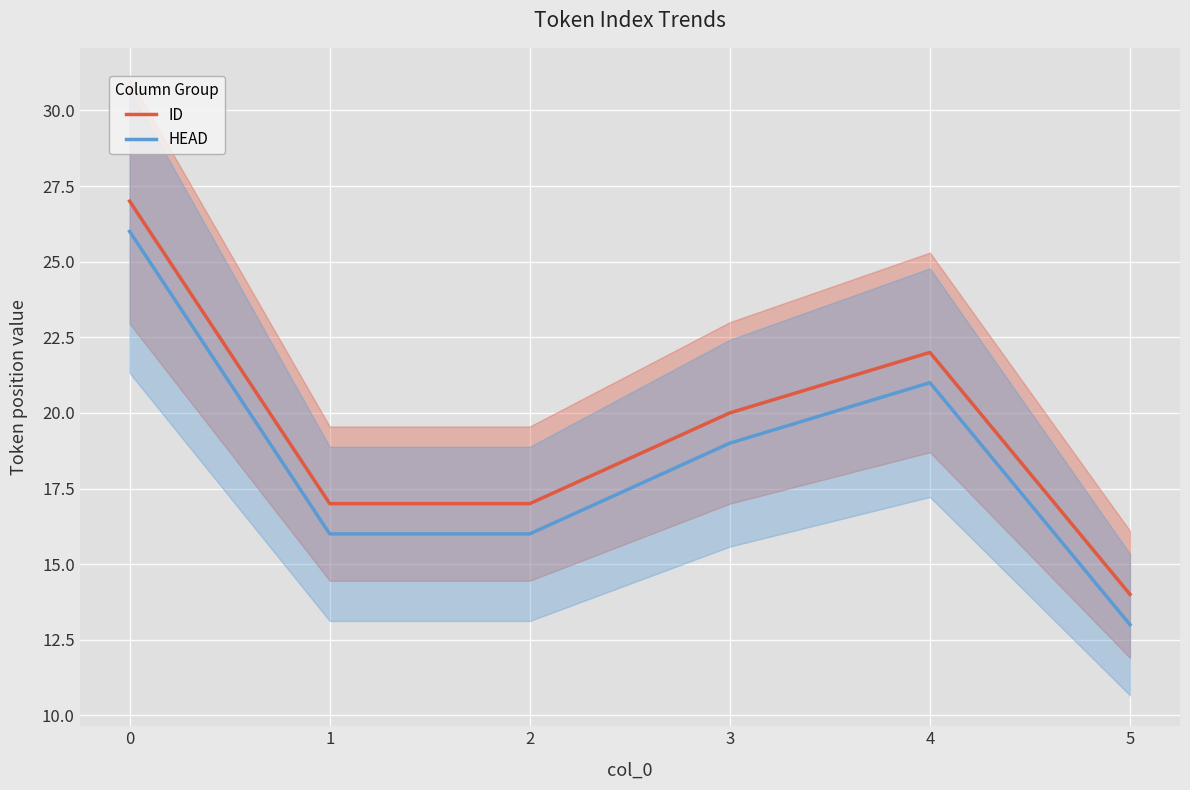

Is the value of ID at 5 greater than the value of HEAD at 1?

No